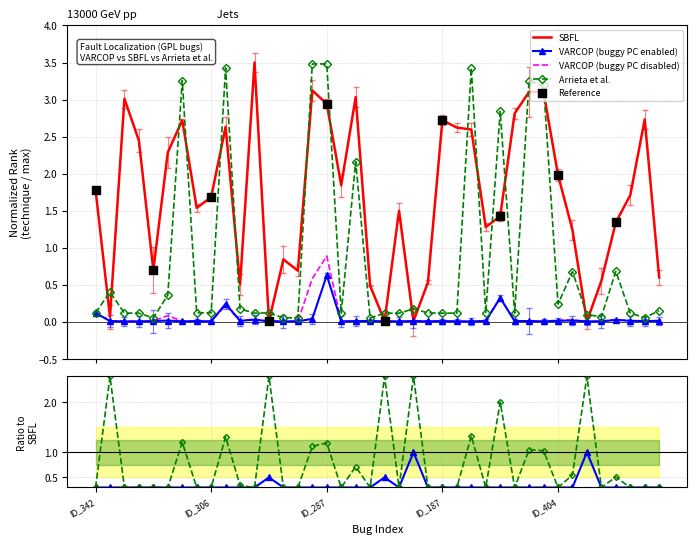

Which series reaches the maximum Y coordinate?

SBFL